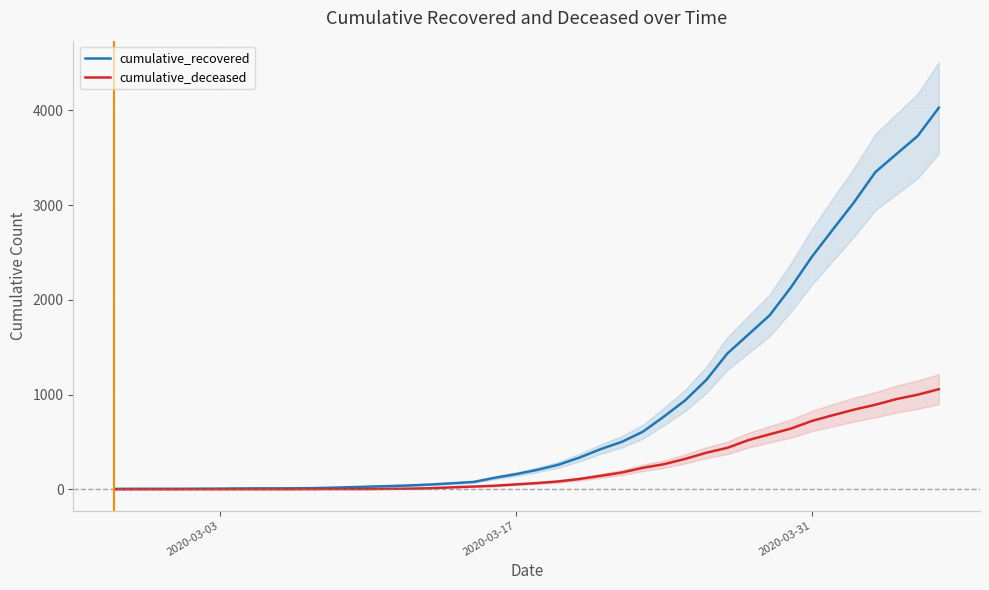

True or false: cumulative_deceased has a value of 1 at 10.

False